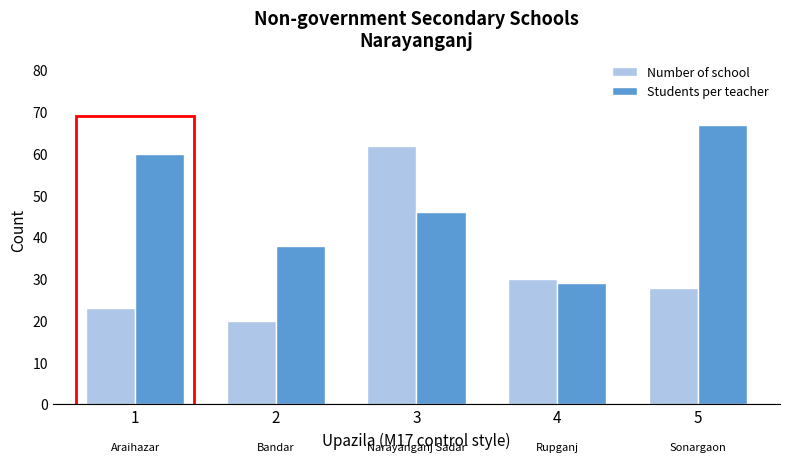

At which label does Students per teacher reach its minimum?

4